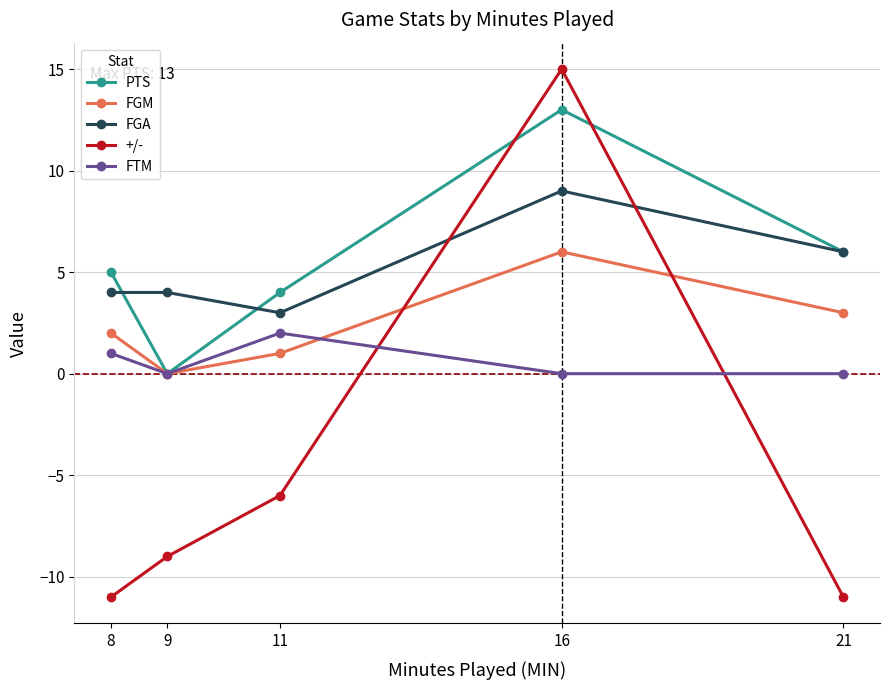

How many series are shown in this chart?

5